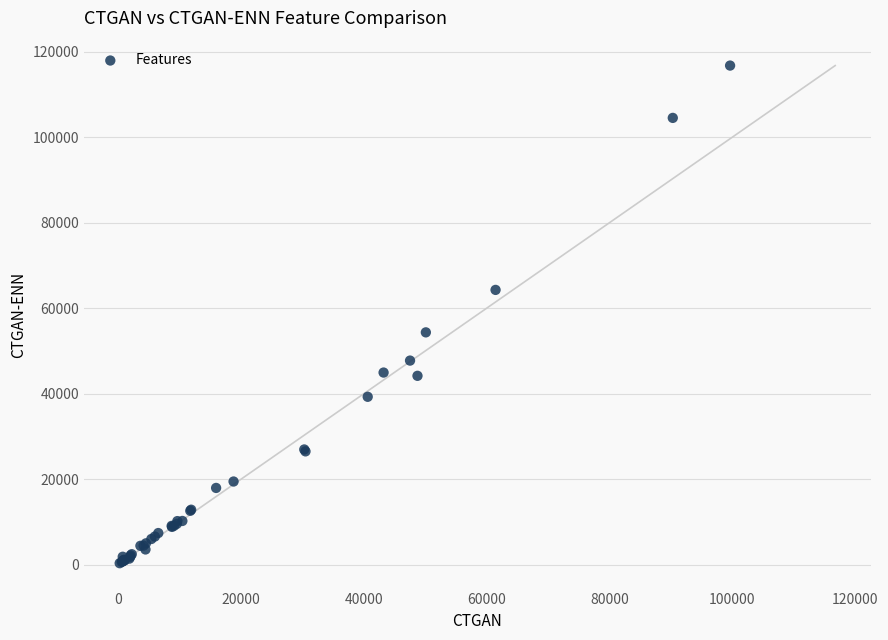

What Y value in the scatter plot is closest to 58548?

54341.4